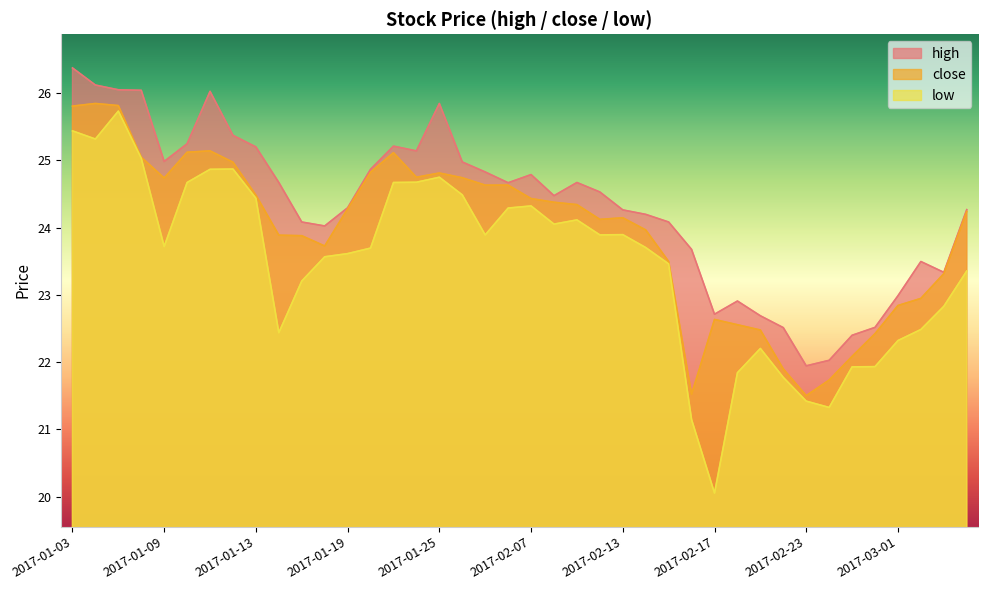

What are all the series names shown in the legend?

high, close, low